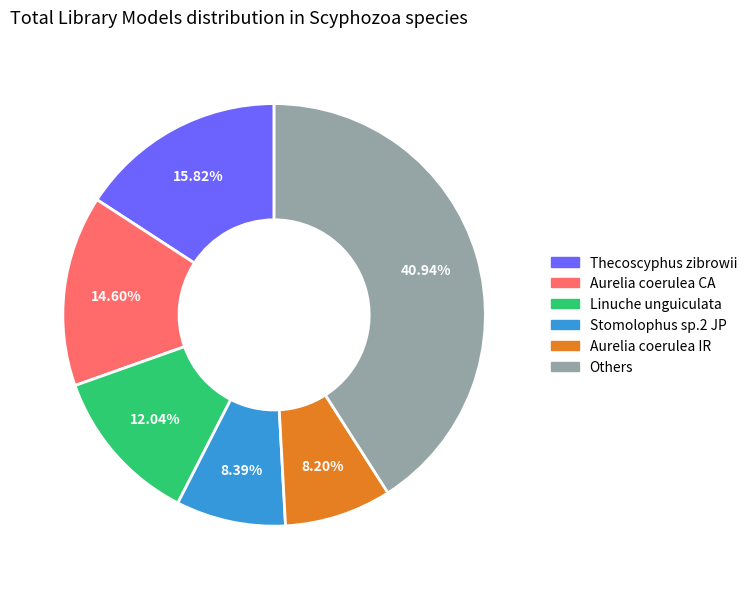

Is there a majority slice in this chart?

No